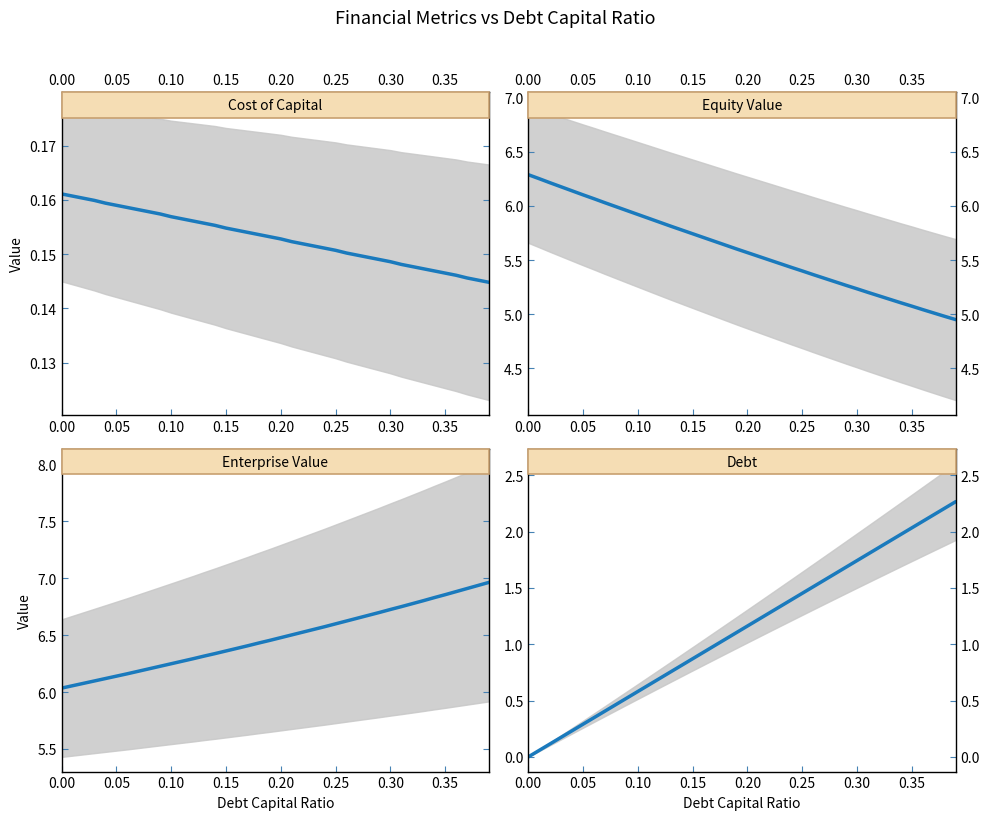

Does the chart display data point markers on the line(s)?

No